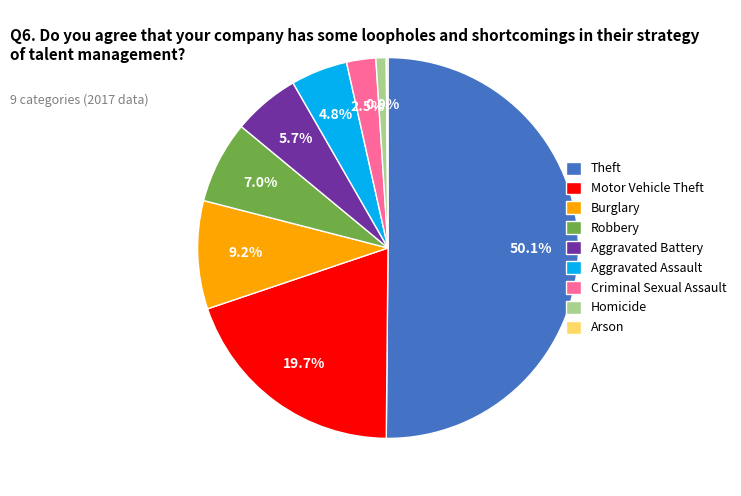

Does Burglary represent more than half of the total?

No